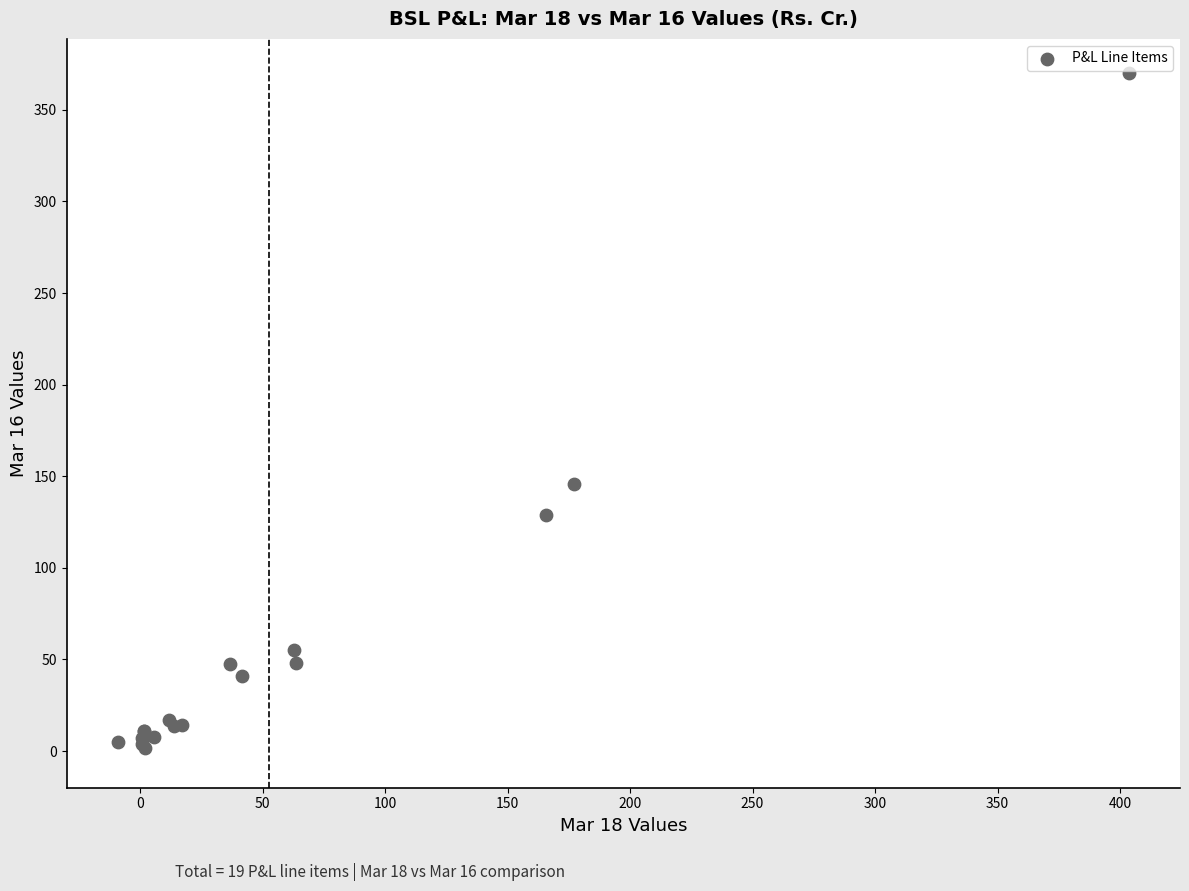

What Y value in the scatter plot is closest to 185?

145.7